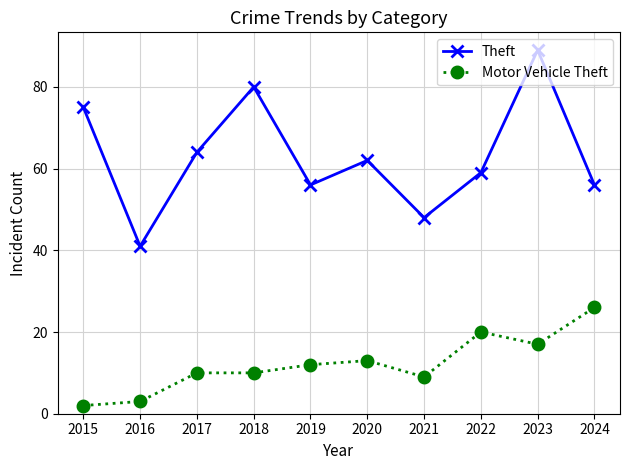

What are all the series names shown in the legend?

Theft, Motor Vehicle Theft